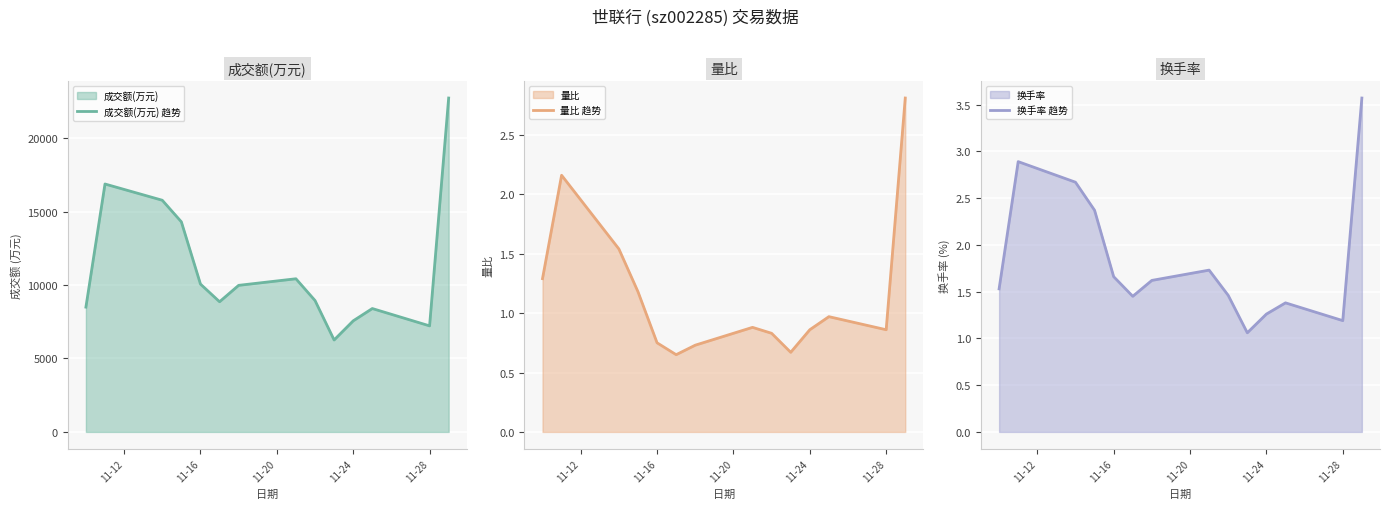

True or false: 成交额(万元) 趋势 has more than 0 points higher than both neighbors.

True